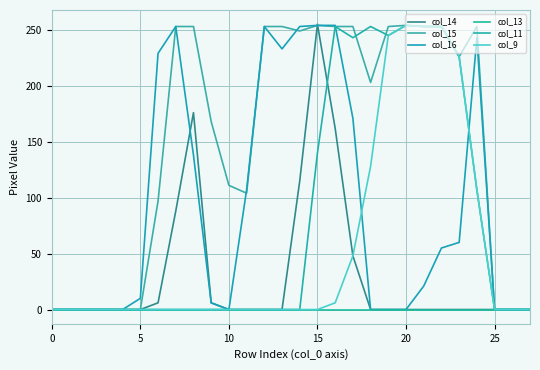

How many values in the col_14 series exceed 0?

8